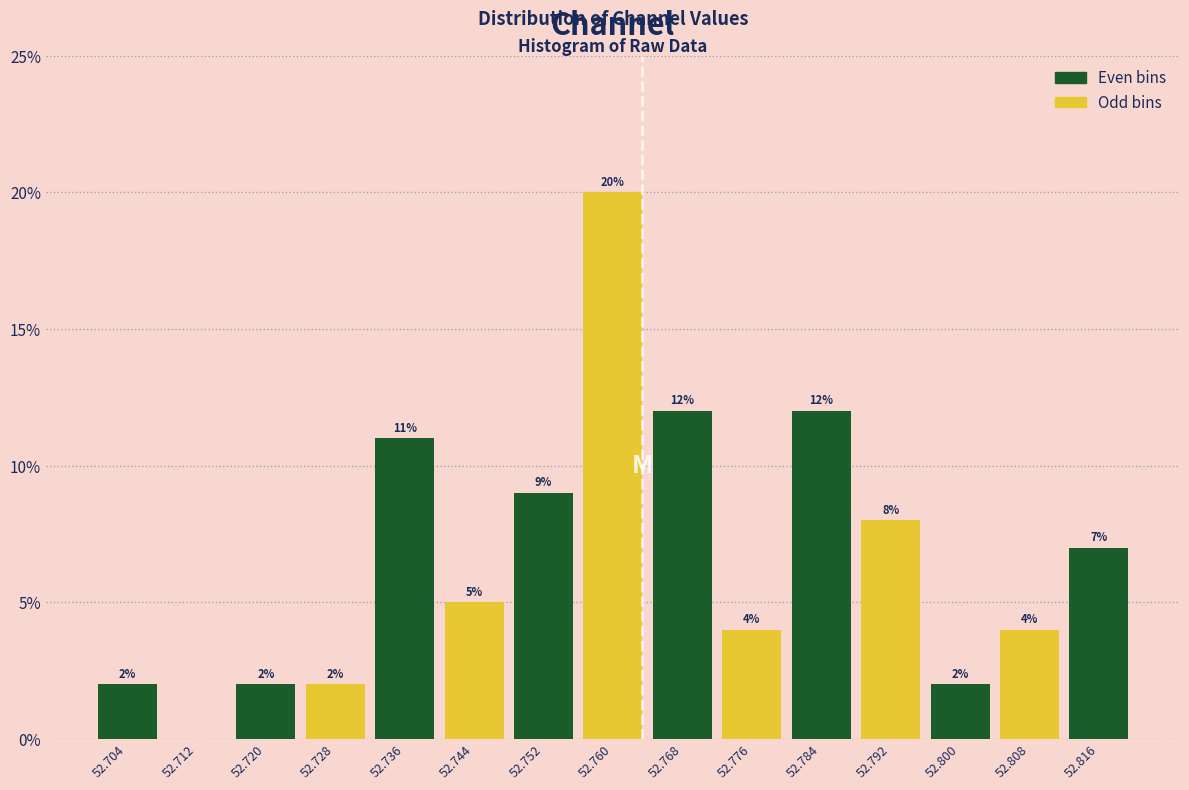

Which range on the x-axis has the tallest bar?

52.756 to 52.764